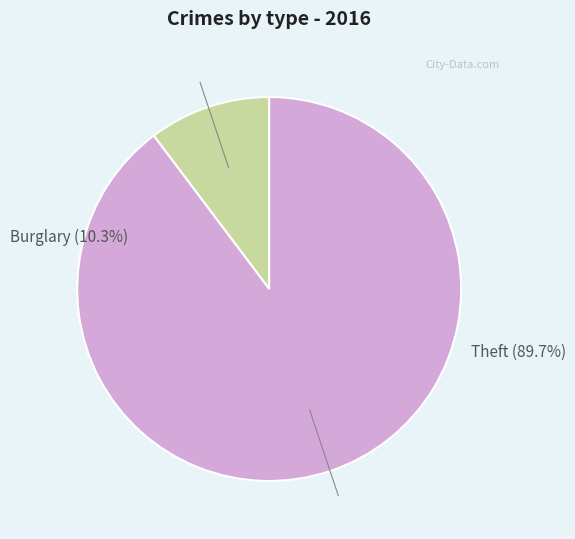

The Burglary slice represents 10% of the pie. True or false?

True